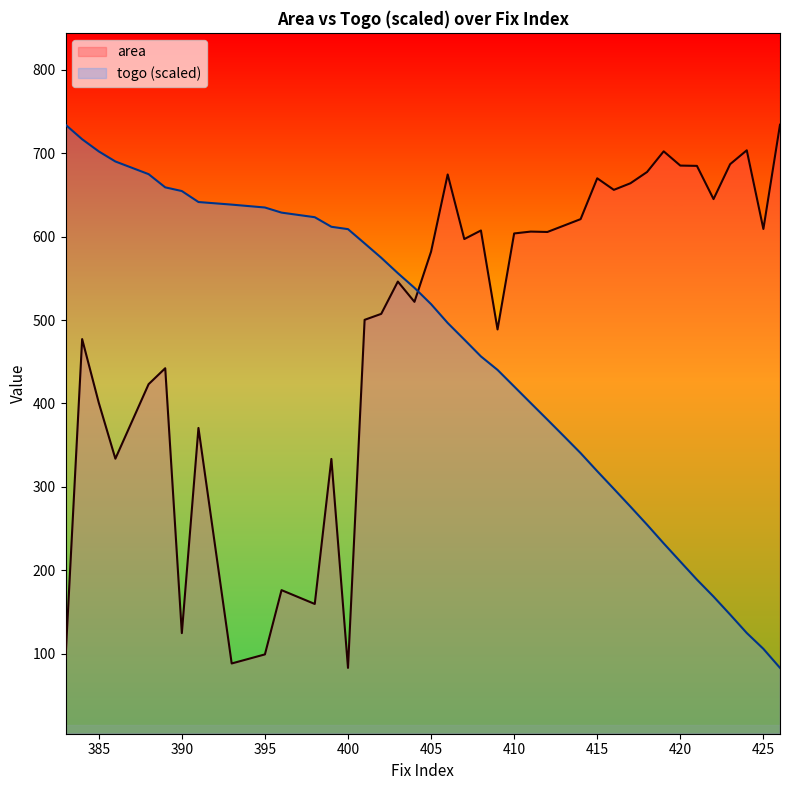

What are all the series names shown in the legend?

area, togo (scaled)